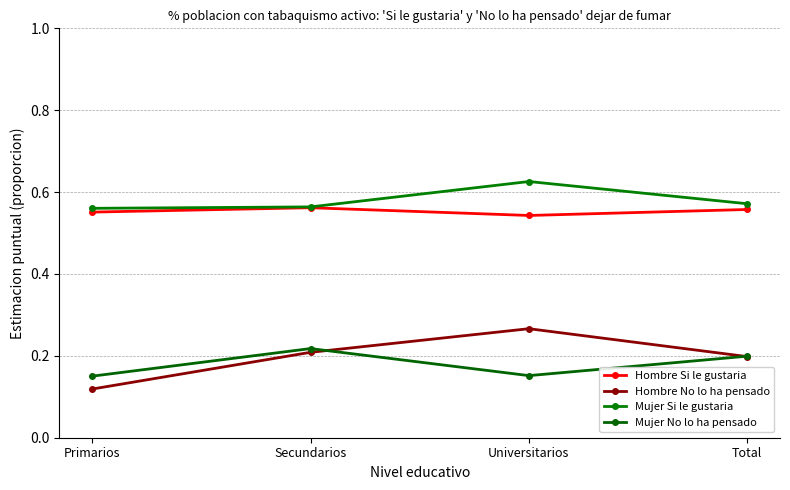

What is the total value across all series at Primarios?

1.4